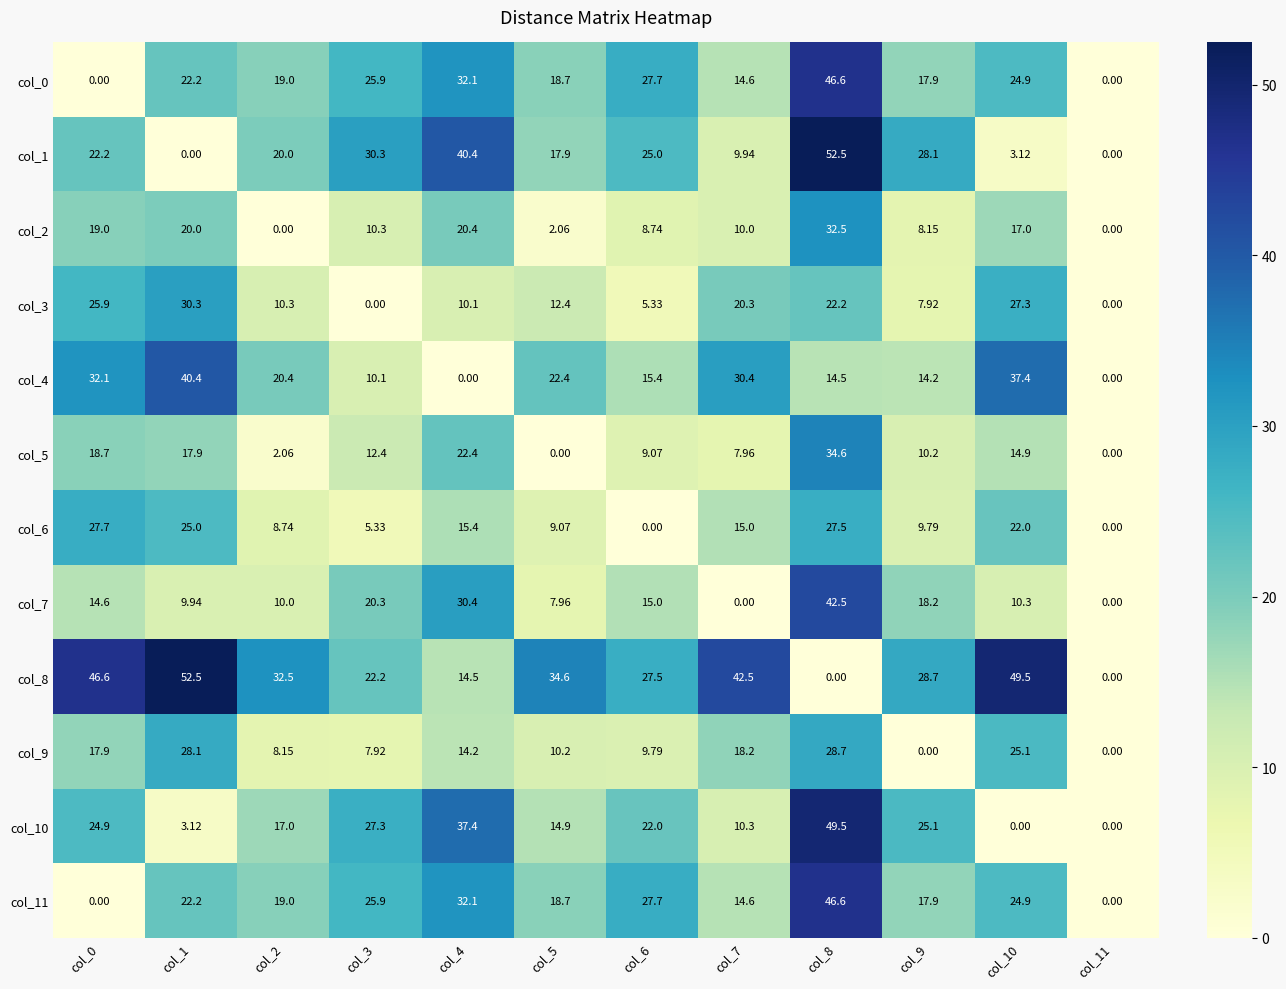

Is the value of col_2 at col_6 greater than the value of col_7 at col_7?

Yes